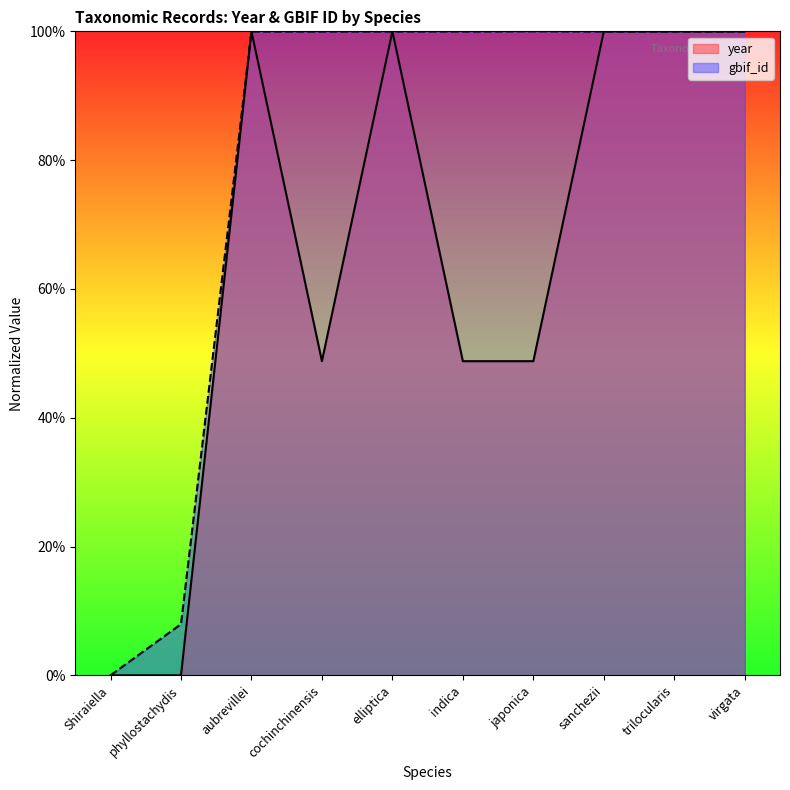

How many data points in gbif_id are above 0?

9